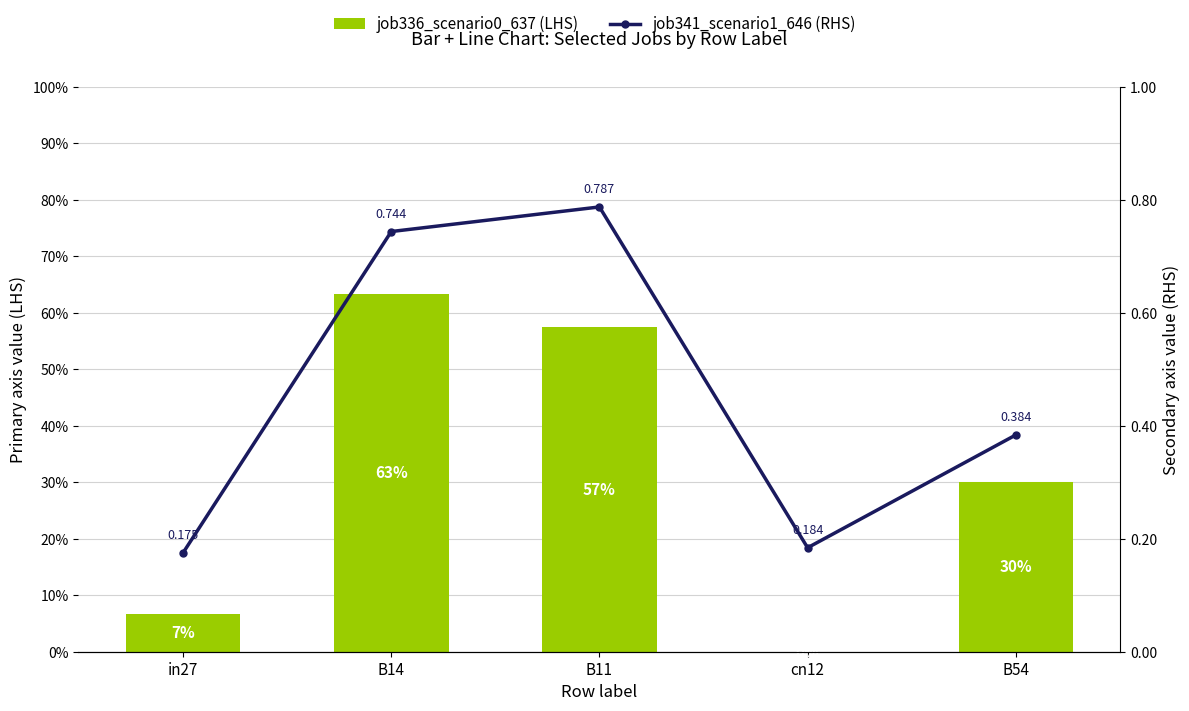

What position from the right is B11?

3